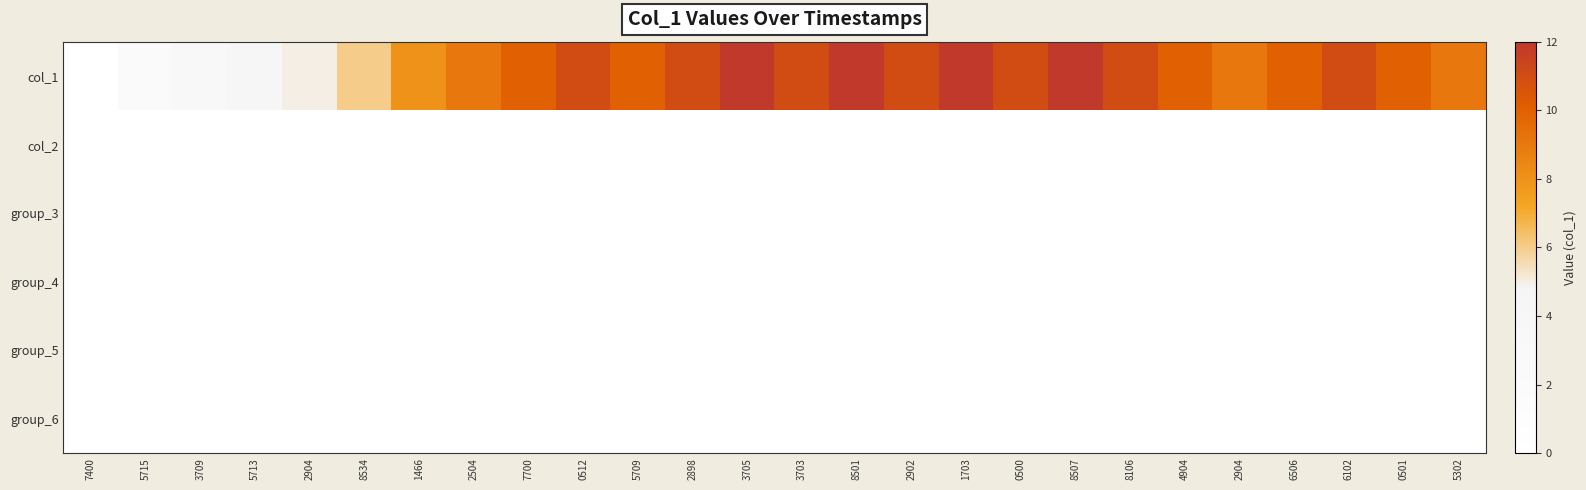

Count the number of categories in the chart.

26